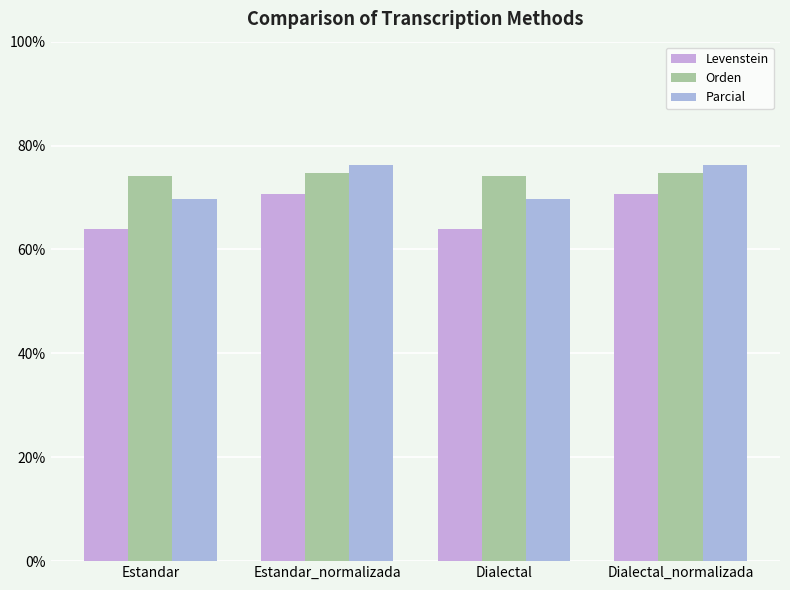

What is the value of the Parcial bar at the 3rd from the left?

69.7